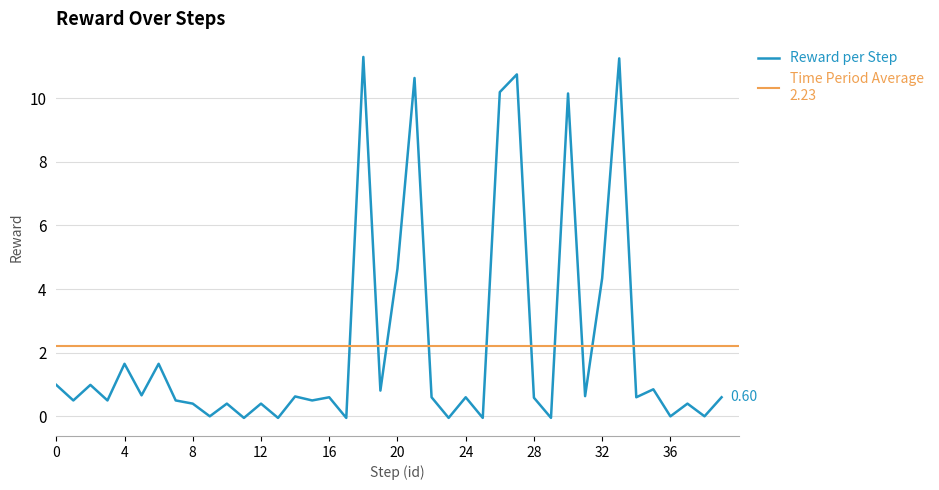

List the labels in order of value, largest first.

18, 33, 27, 21, 26, 30, 20, 32, 4, 6, 0, 2, 35, 19, 5, 31, 14, 16, 22, 24, 34, 39, 28, 1, 3, 7, 15, 8, 10, 12, 37, 9, 38, 36, 29, 23, 25, 11, 13, 17